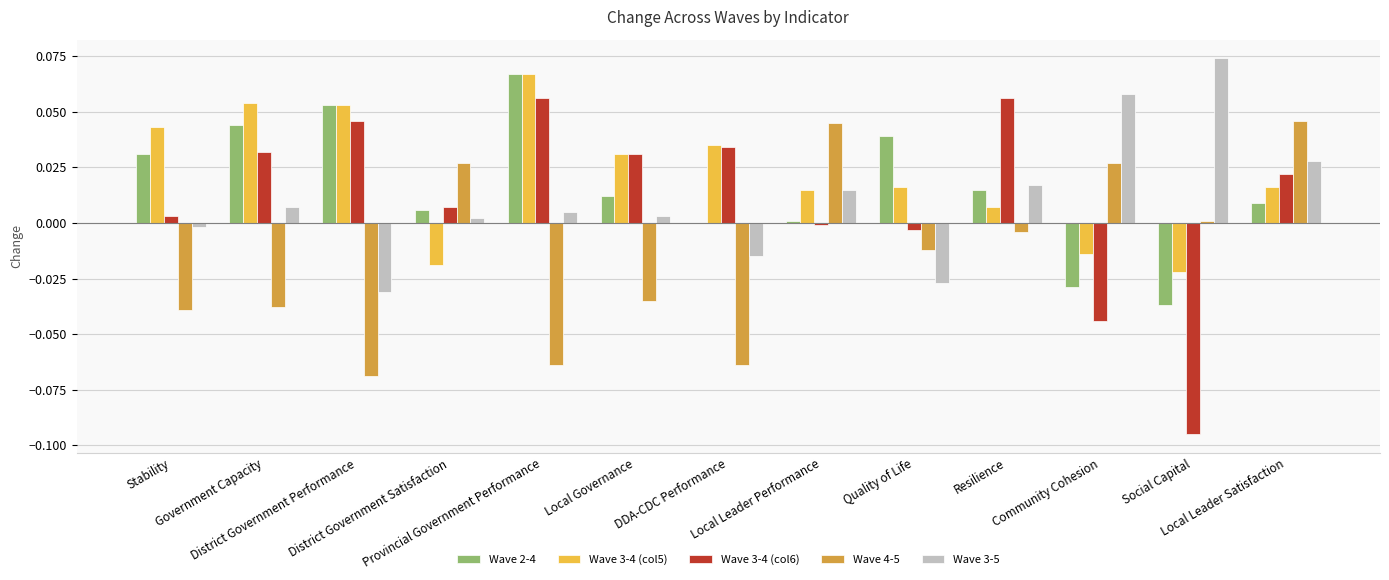

What is the label of the 9th bar from the left?

Quality of Life